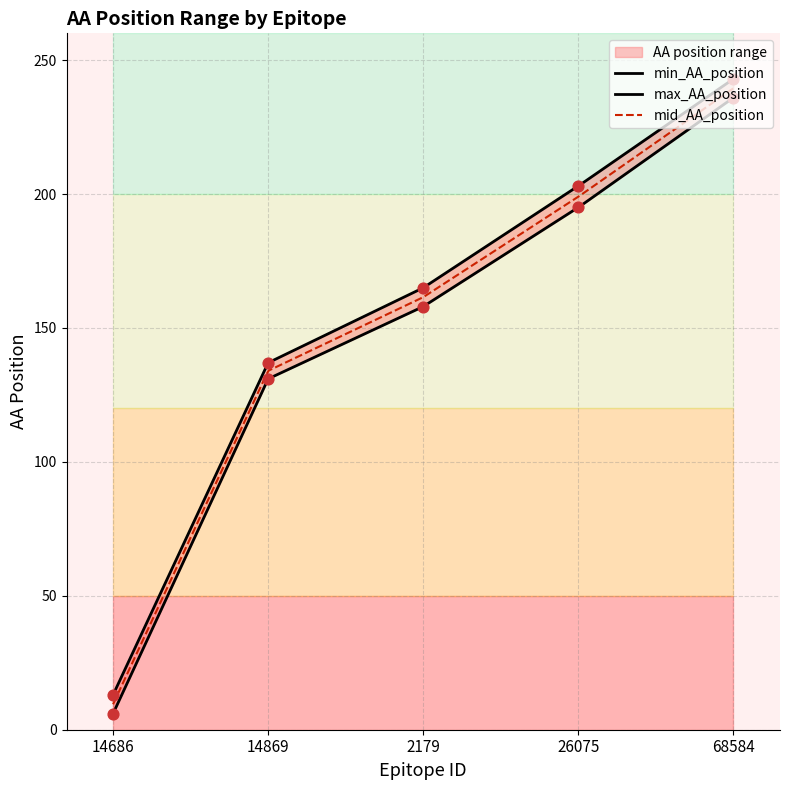

What is the total value across all series at 26075?

398